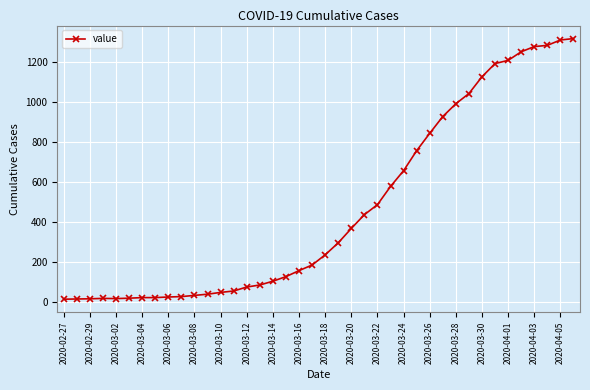

What is the minimum value shown in the chart?

13